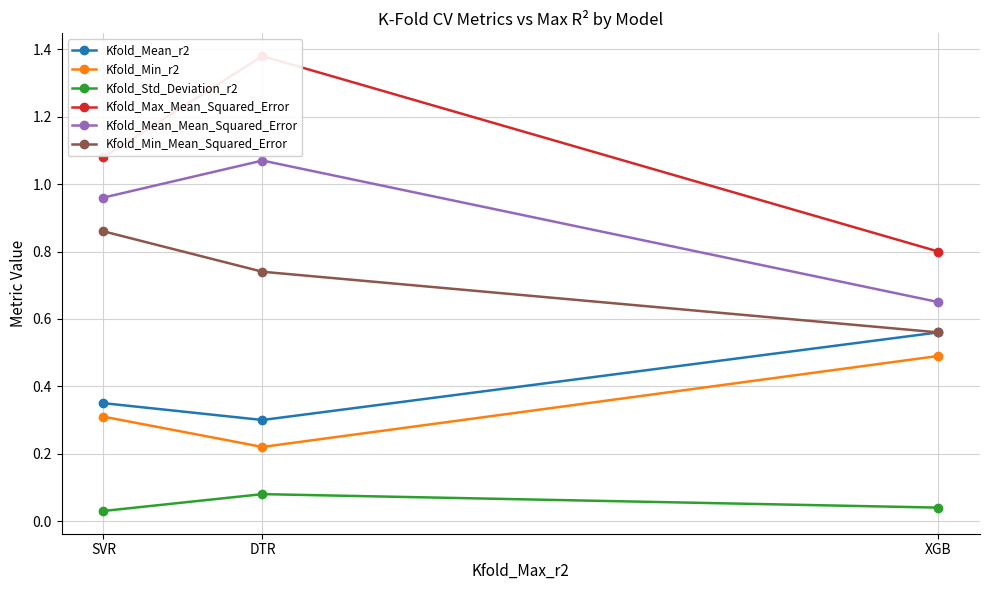

What is the value of the Kfold_Std_Deviation_r2 point at the 2nd from the left?

0.1